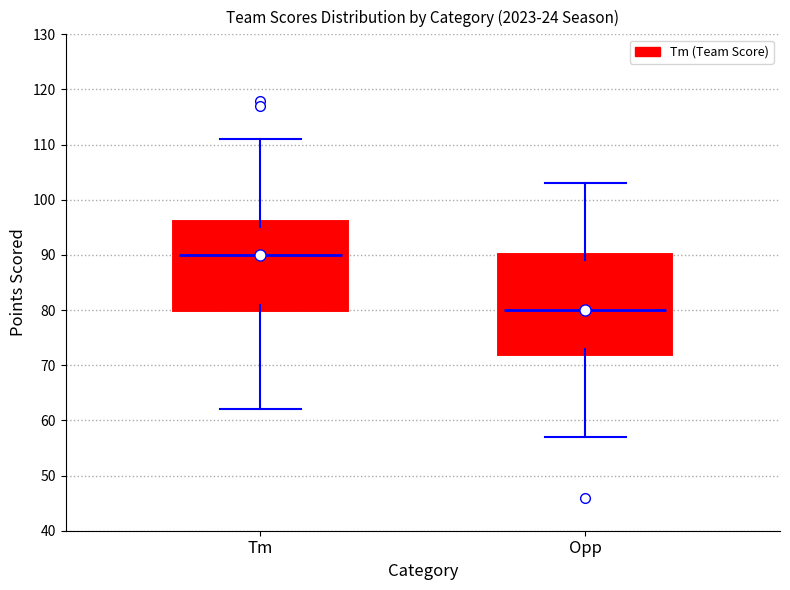

Reading left to right, read every box against the y-axis: the position of its median line, the range the box covers, and the ends of its whiskers. The values are not printed on the chart, so give them approximately, as read against the axis.

Tm: median 90, box 81 to 95, whiskers 62 to 111
Opp: median 80, box 73 to 89, whiskers 57 to 103